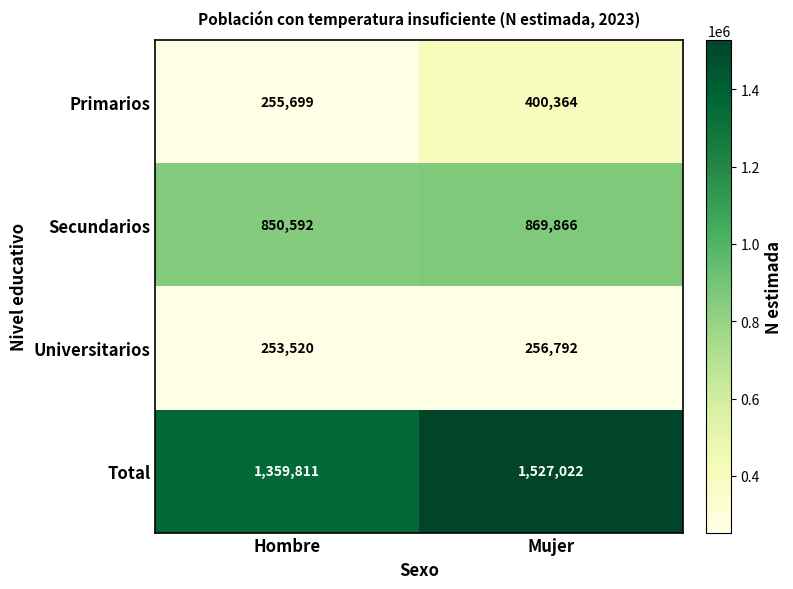

Which series has the widest spread of values?

Total